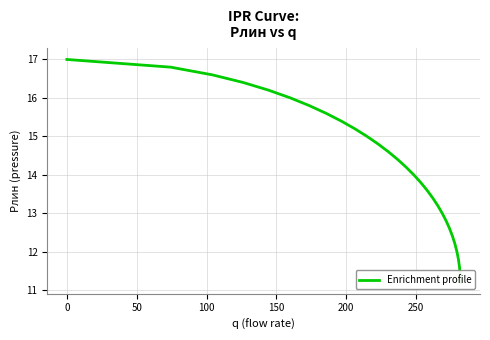

What is the maximum value shown in the chart?

17.0